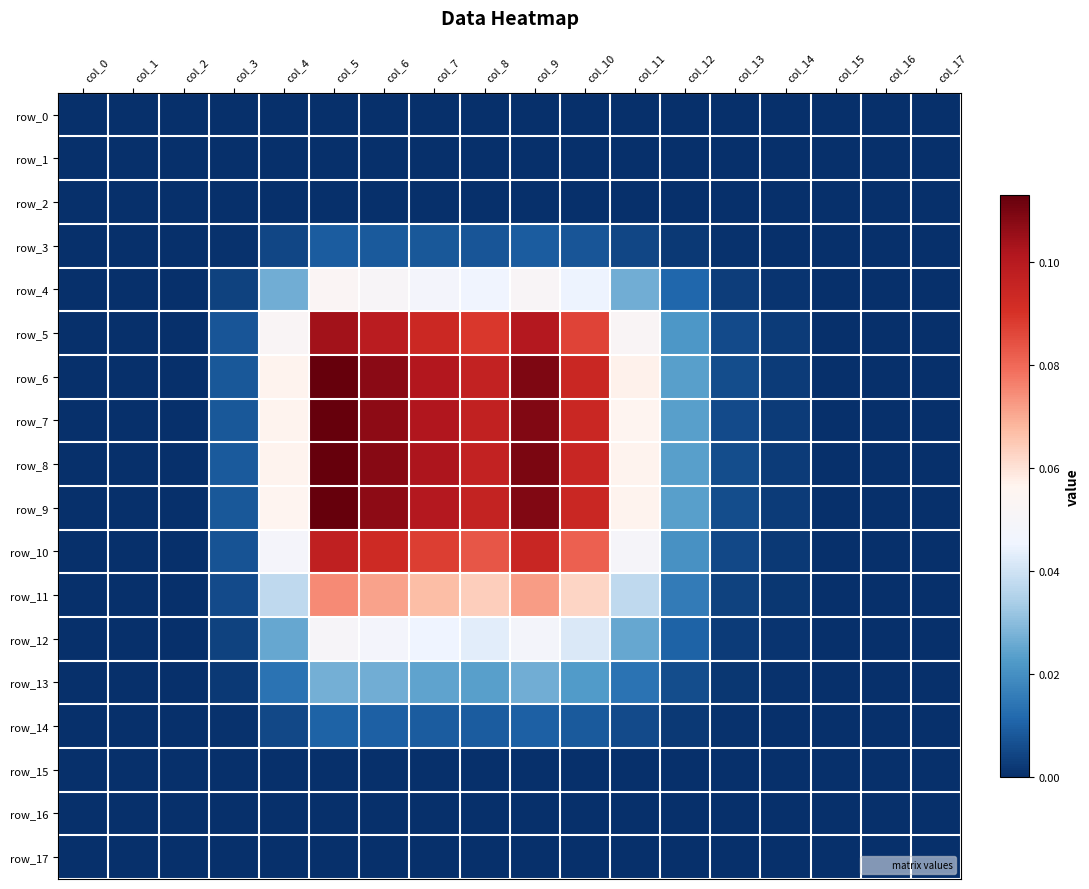

True or false: row_7 has a value of 0.2 at col_9.

False